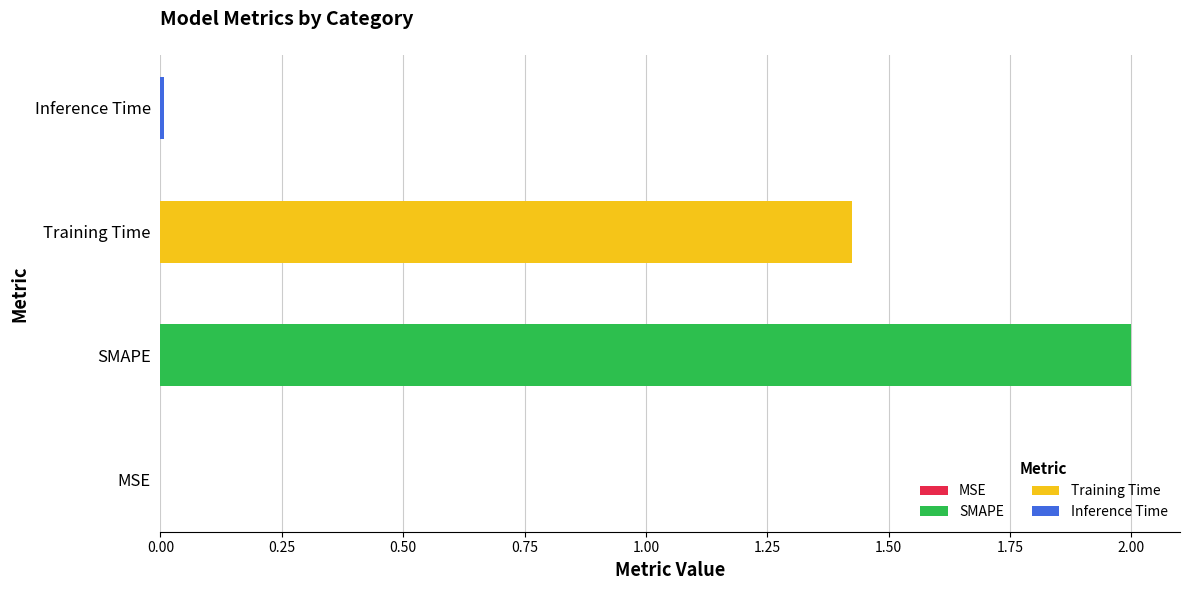

What is the average value?

0.9